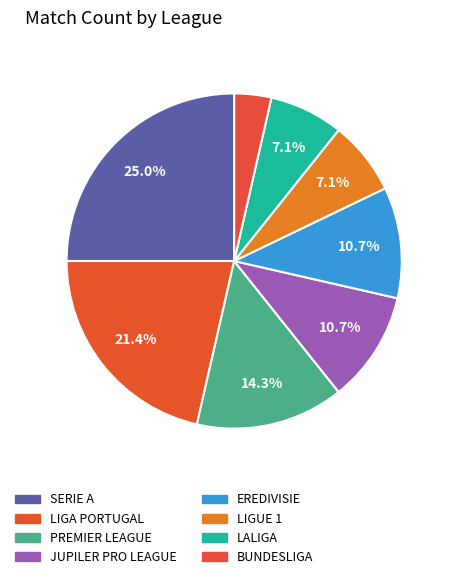

What is the smallest slice in the pie chart?

BUNDESLIGA